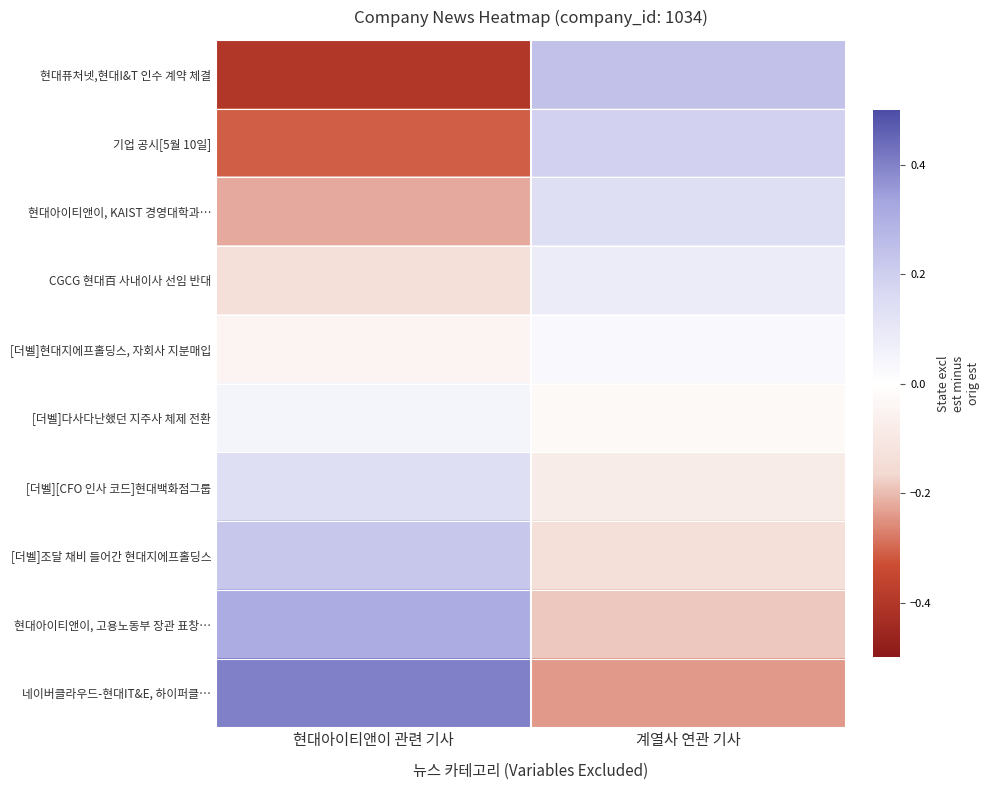

Between 현대아이티앤이 관련 기사 and 계열사 연관 기사, which series saw the biggest shift?

현대퓨처넷,현대I&T 인수 계약 체결